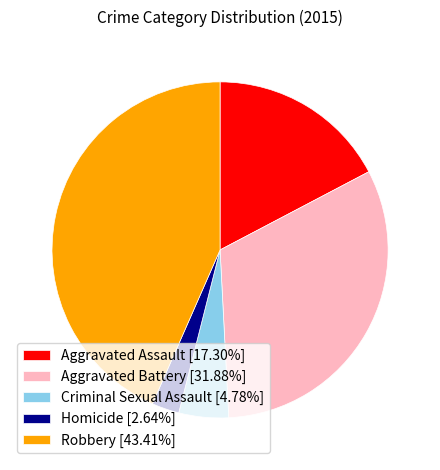

Is it true that Aggravated Assault is 31% of the pie?

False